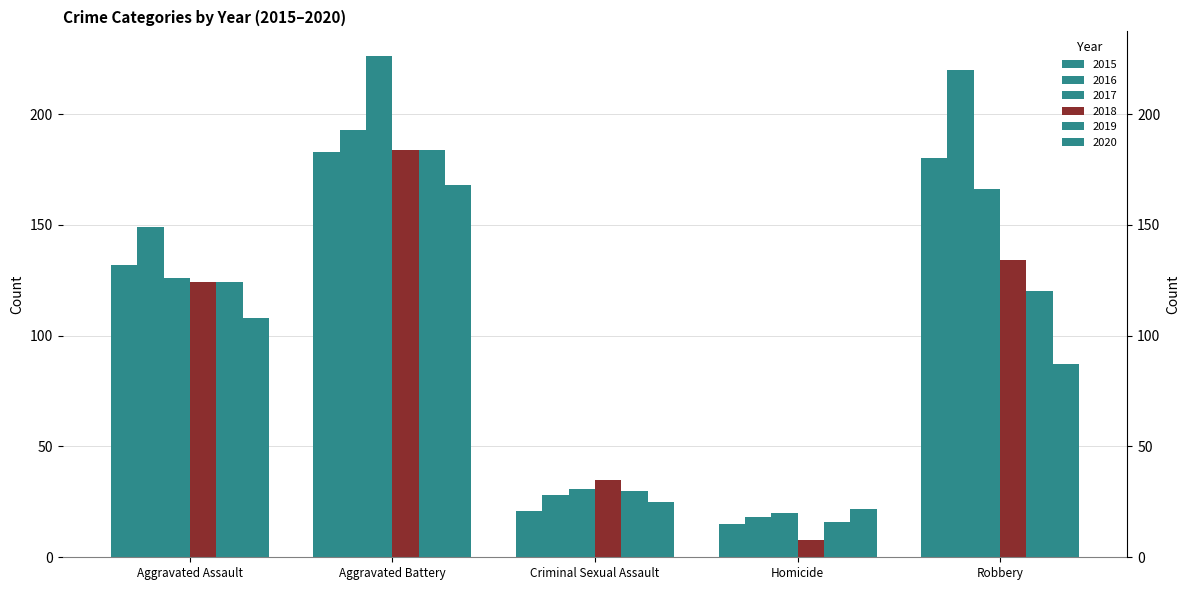

How many bars are there in total?

30